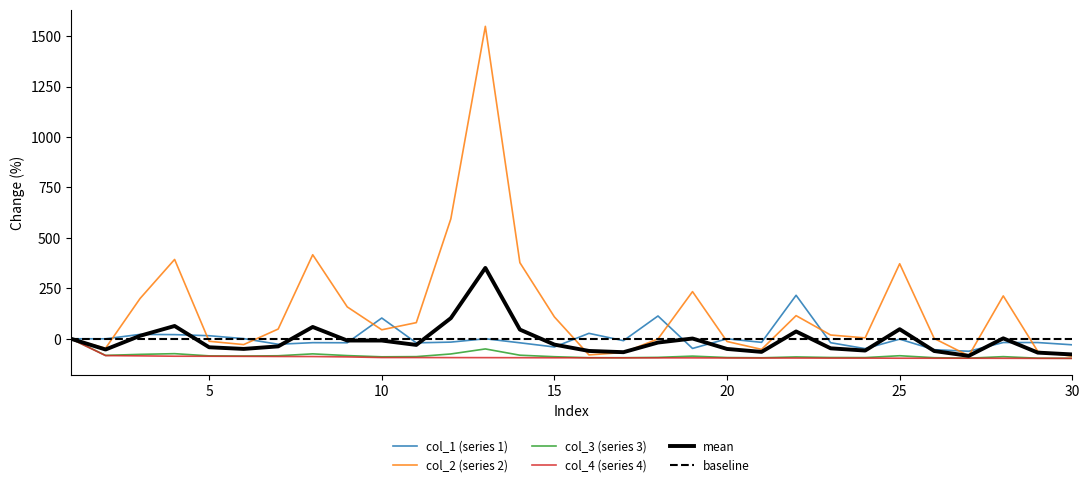

At which category does col_3 reach its first local valley?

2